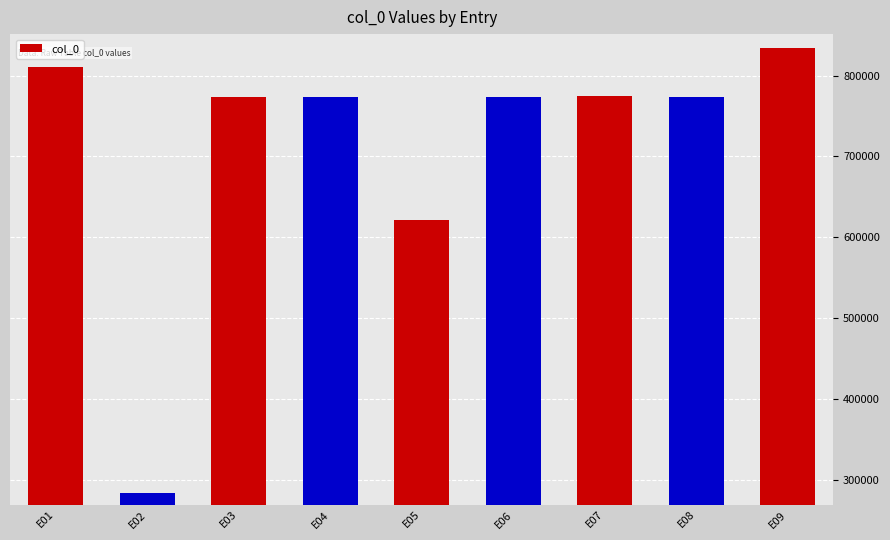

How many data points are above 773861?

4